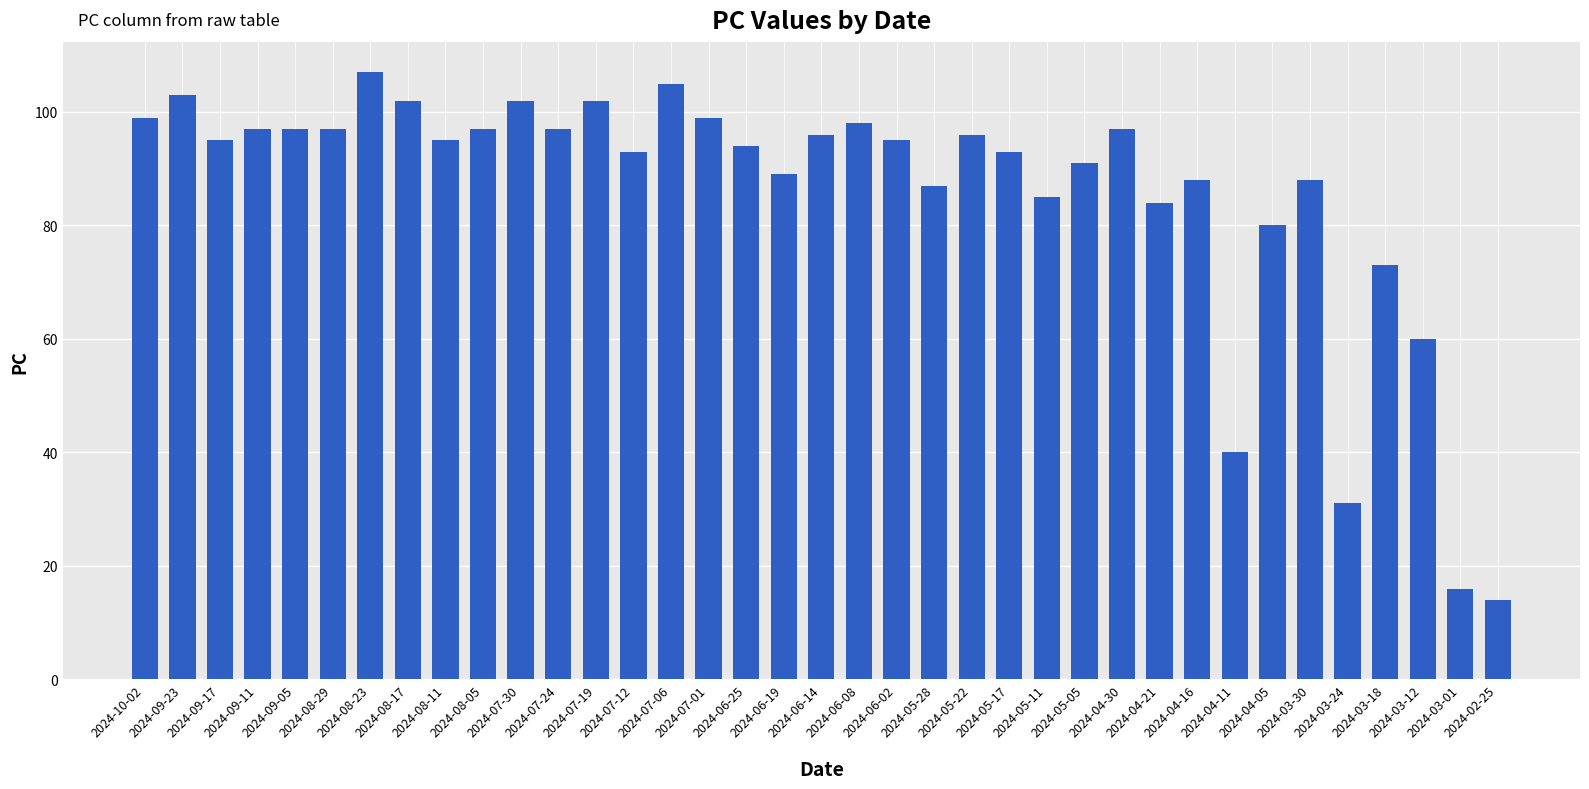

Reading left to right, extract all data points from this chart.

99	103	95	97	97	97	107	102	95	97	102	97	102	93	105	99	94	89	96	98	95	87	96	93	85	91	97	84	88	40	80	88	31	73	60	16	14